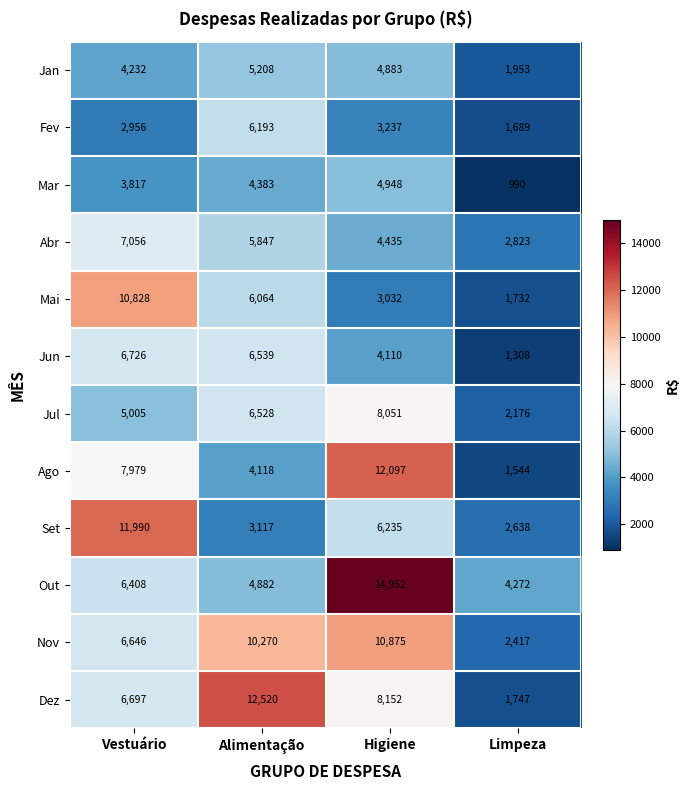

List the labels in order of Jul value, largest first.

Higiene, Alimentação, Vestuário, Limpeza